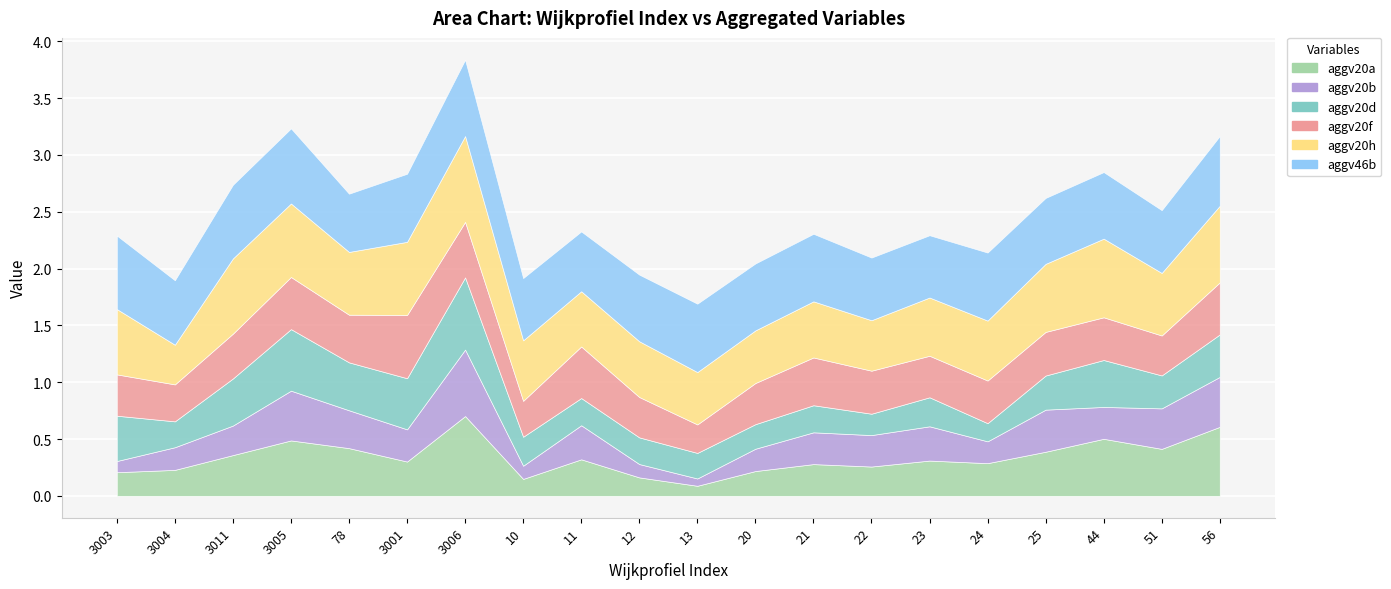

Is it true that aggv20a equals 0.2 at 3004?

False